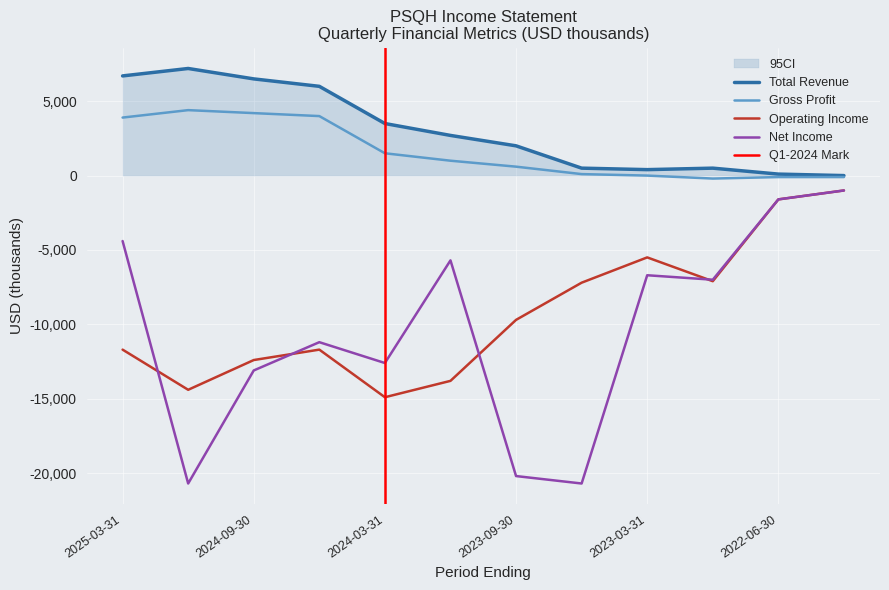

How many interior local peaks does the Net Income series have?

3